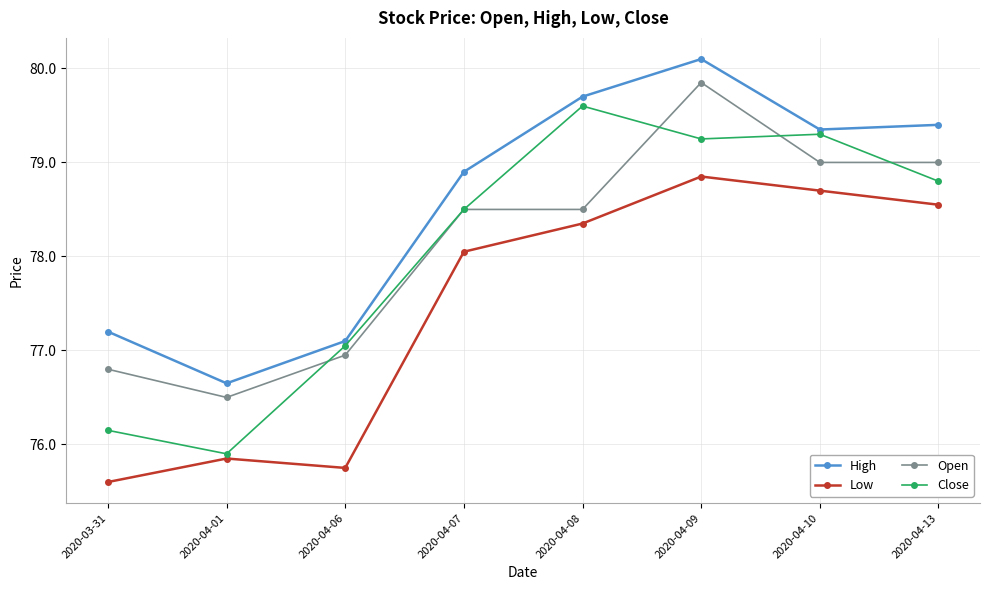

True or false: Close and High intersect in this chart.

False